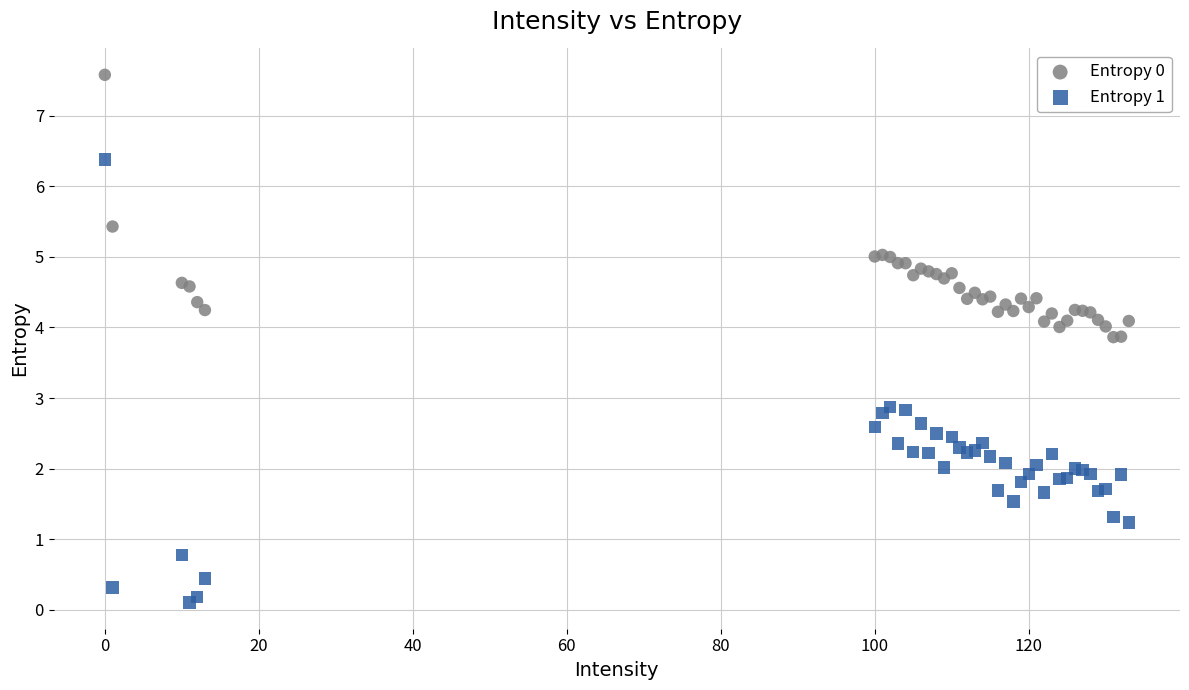

Which series has the largest Y range (max minus min)?

Entropy 1